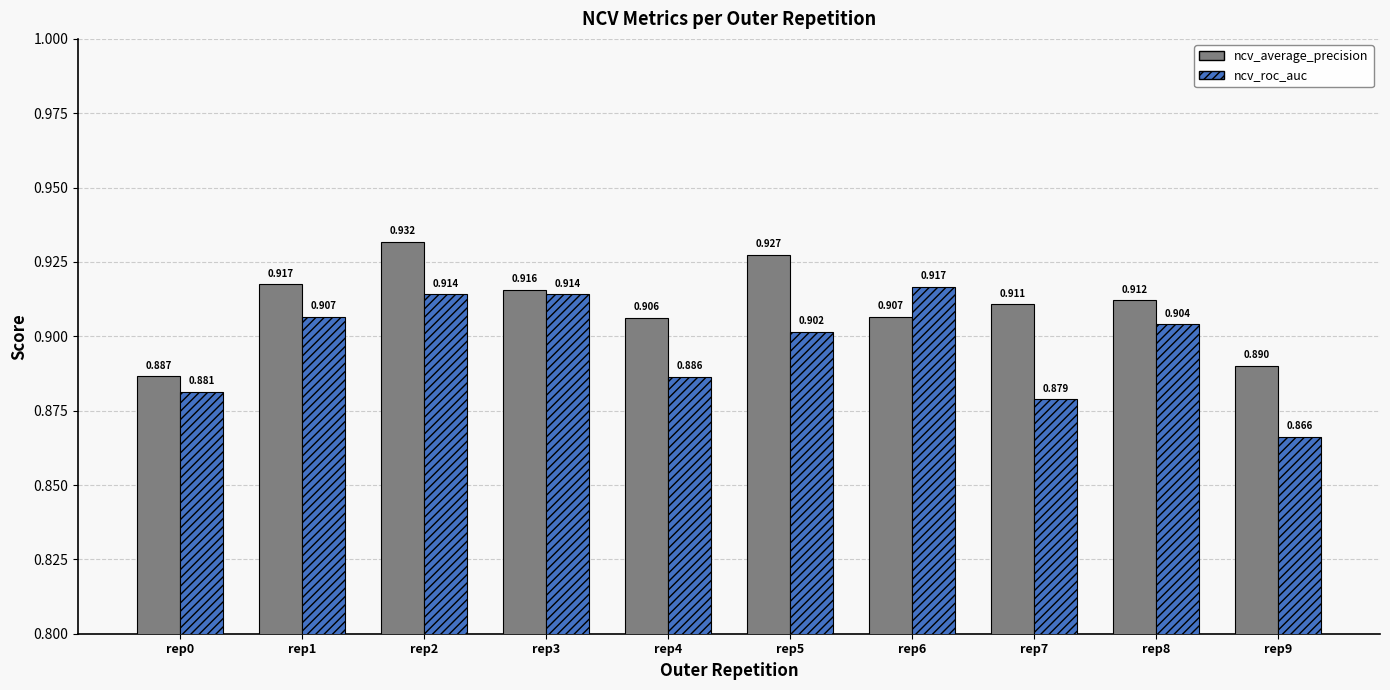

The ncv_average_precision series shows 0.3 at rep1. True or false?

False